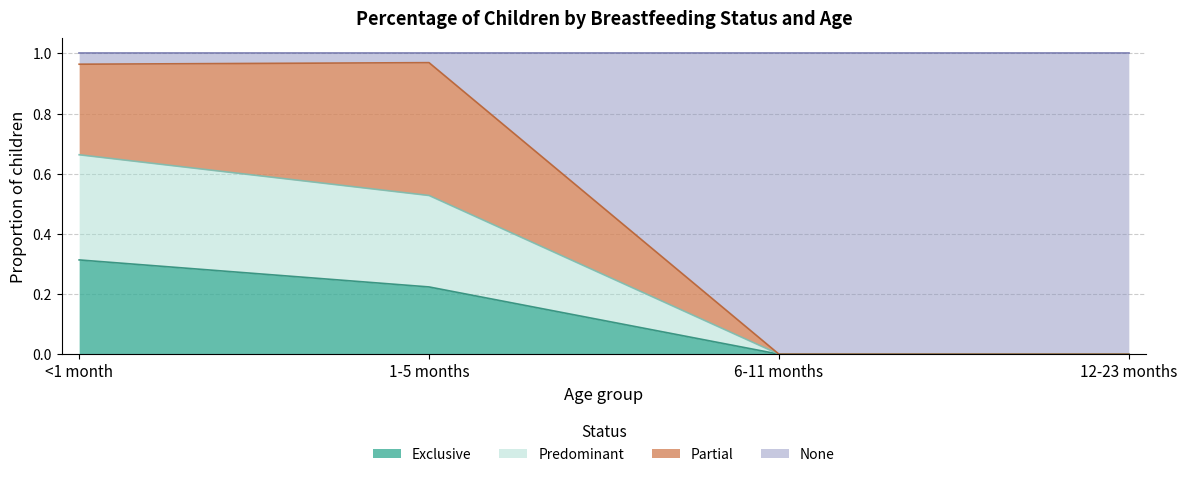

What is the label of the 2nd point from the left?

1-5 months